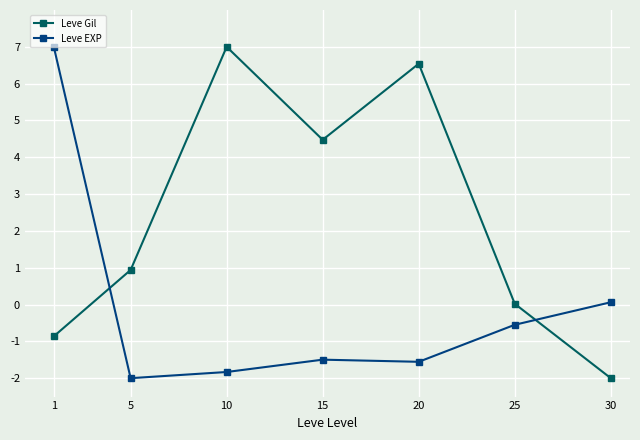

What are all the series names shown in the legend?

Leve Gil, Leve EXP